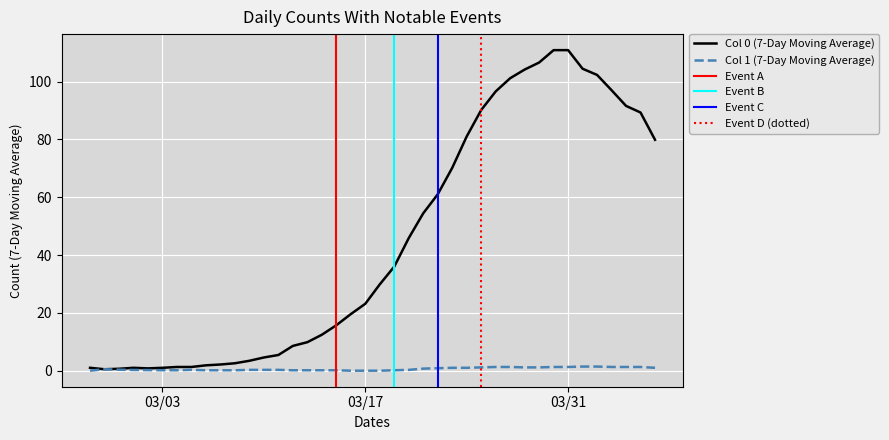

What is the sum of the 0 values at 37 and 12?

74